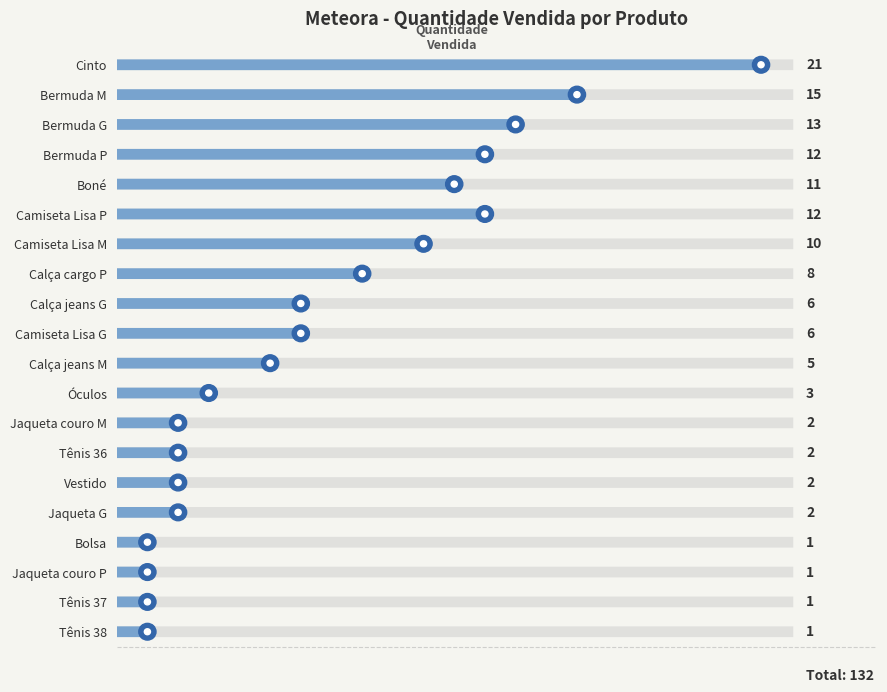

What is the difference between the values at Boné and Camiseta Lisa P?

1